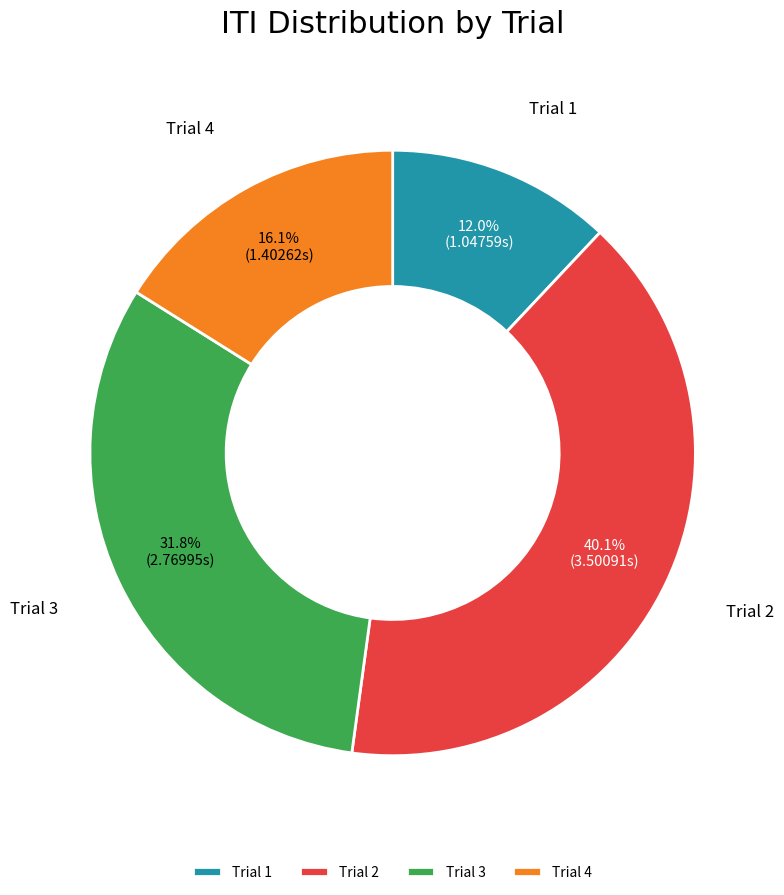

Is it true that Trial 1 is 5% of the pie?

False